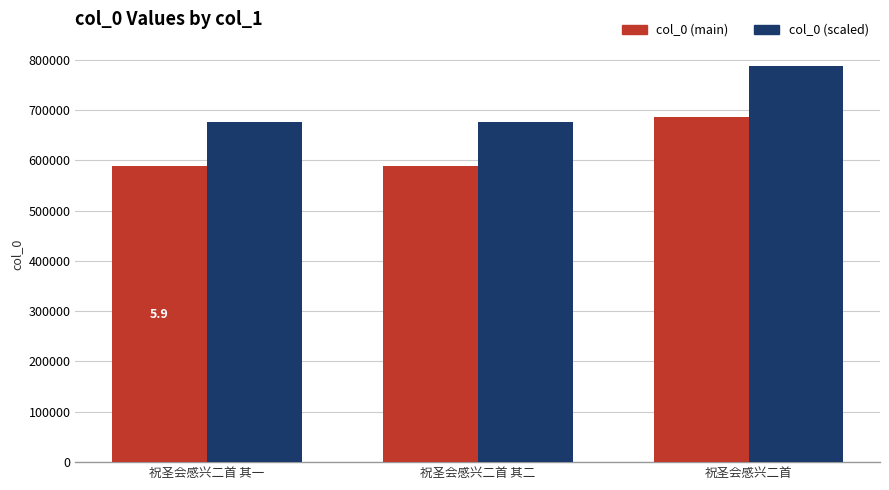

Which category has the highest value in the col_0 (scaled) series?

祝圣会感兴二首